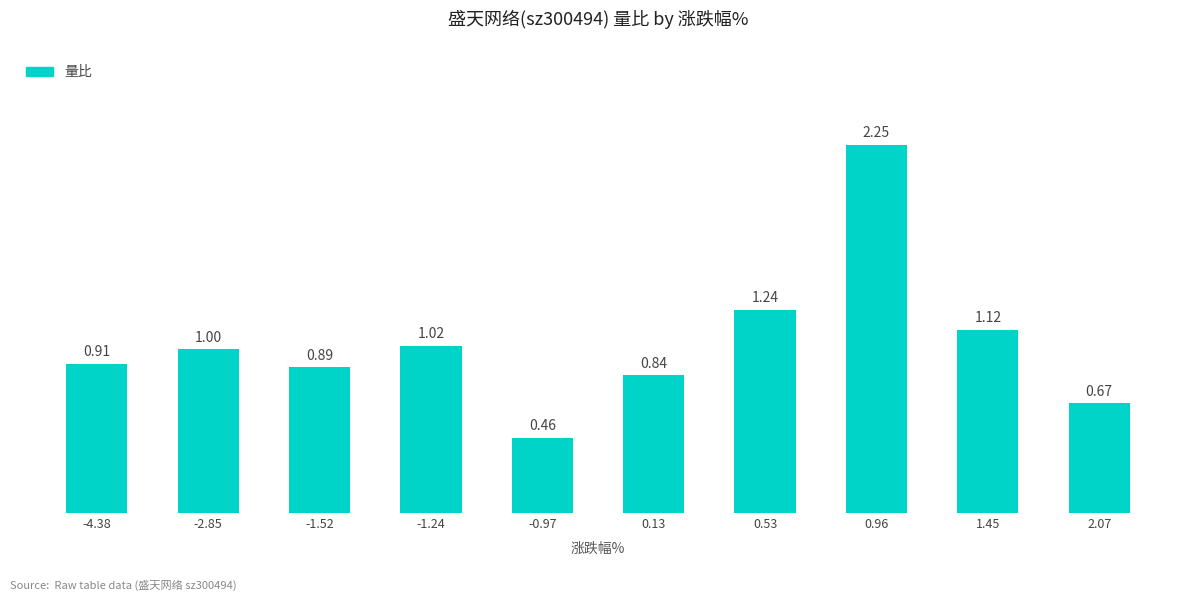

Which category has the lowest value across all series?

-0.97